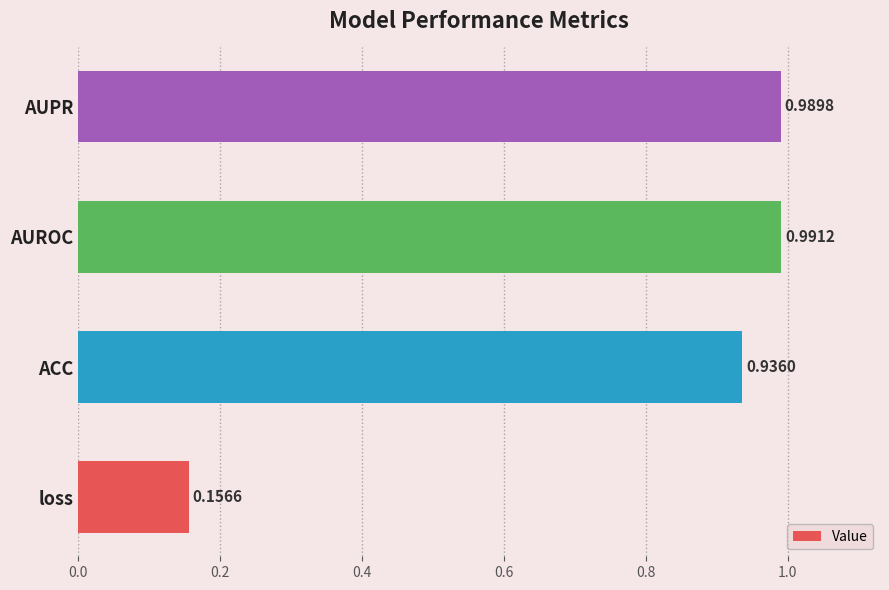

What is the average value?

0.8